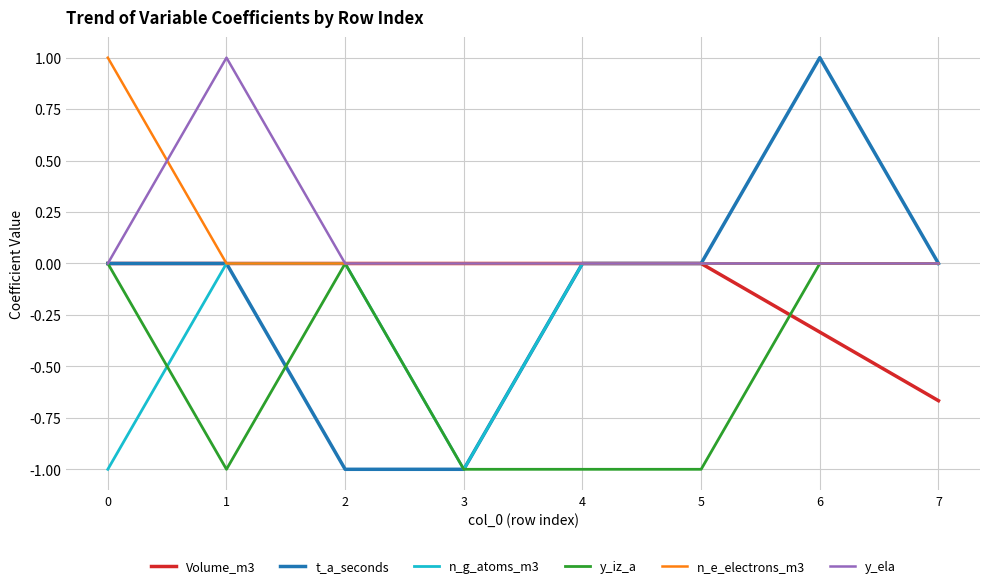

What are all the series names shown in the legend?

Volume_m3, t_a_seconds, n_g_atoms_m3, y_iz_a, n_e_electrons_m3, y_ela